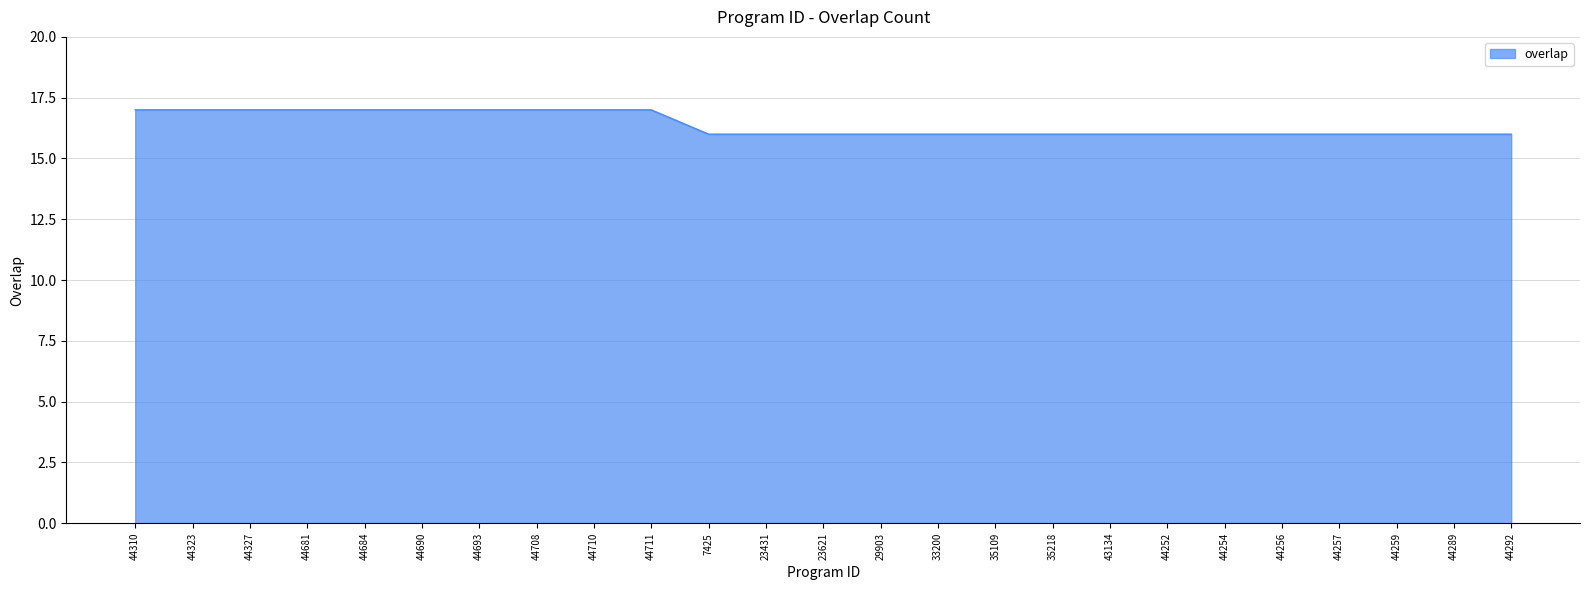

What is the sum of all values?

410